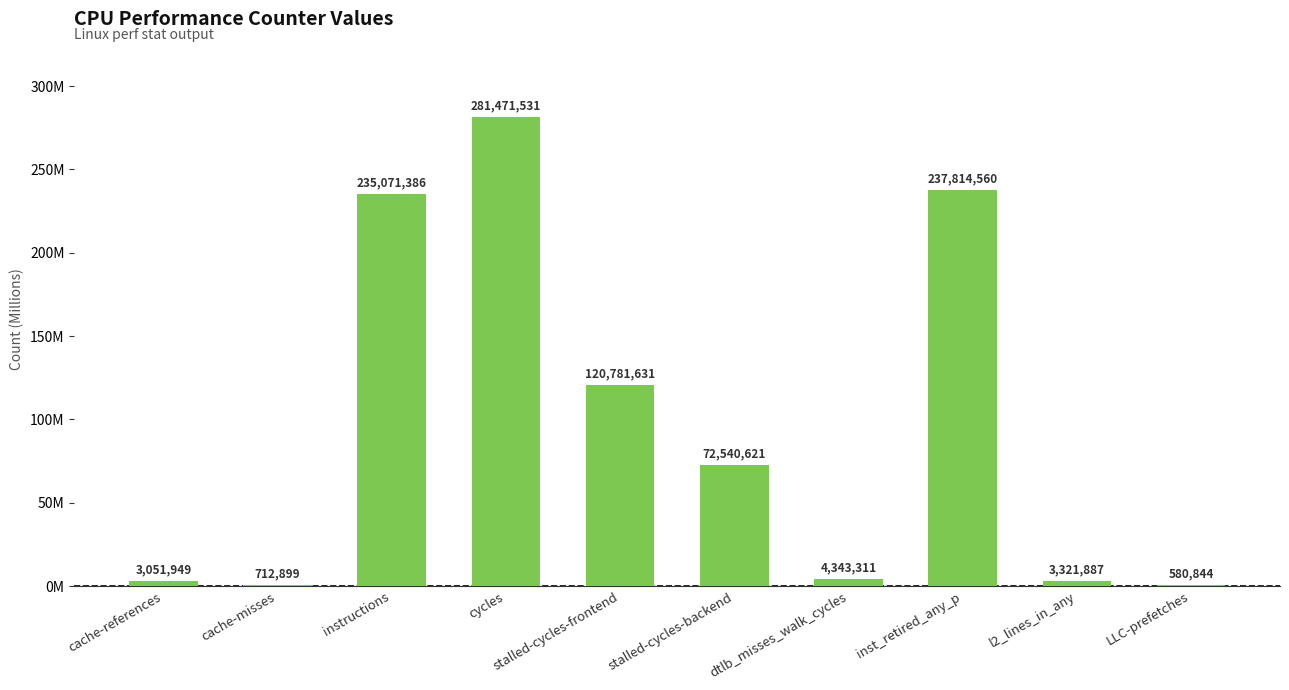

What is the difference between the second highest and minimum values?

237233716